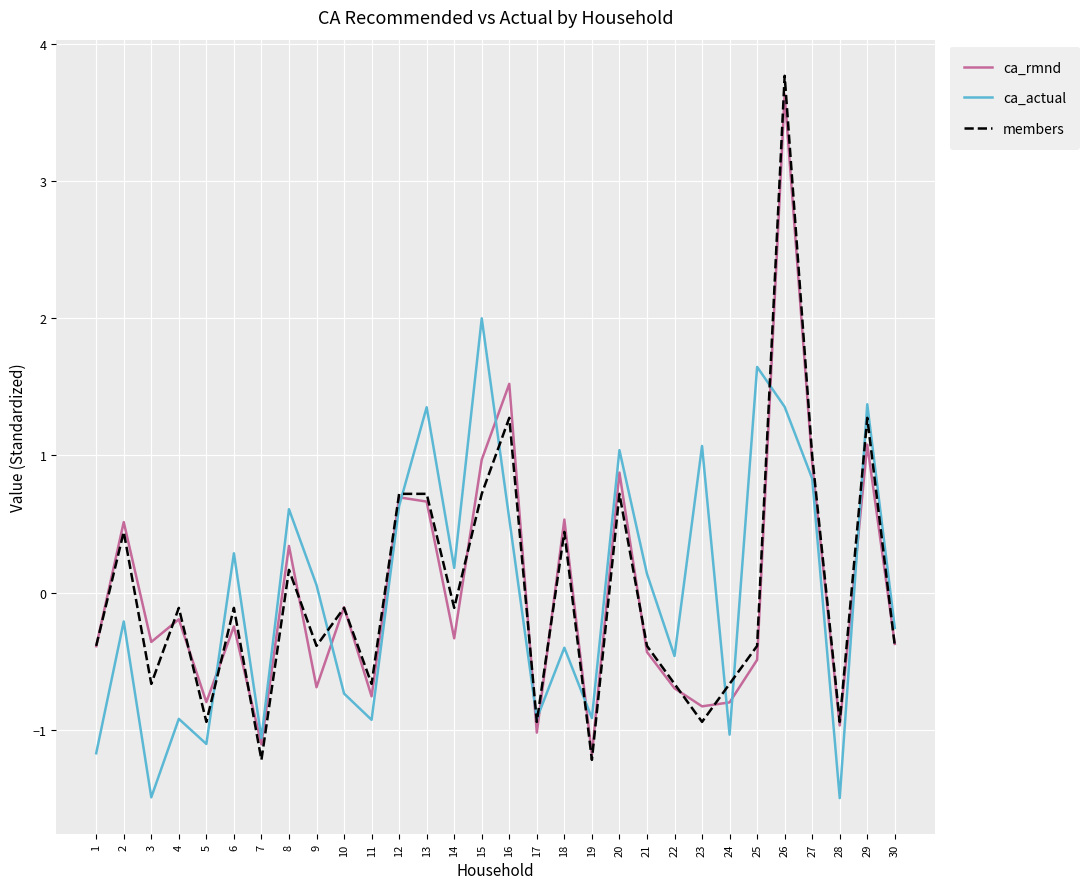

In ca_rmnd, how many points are higher than both neighbors (excluding endpoints)?

11